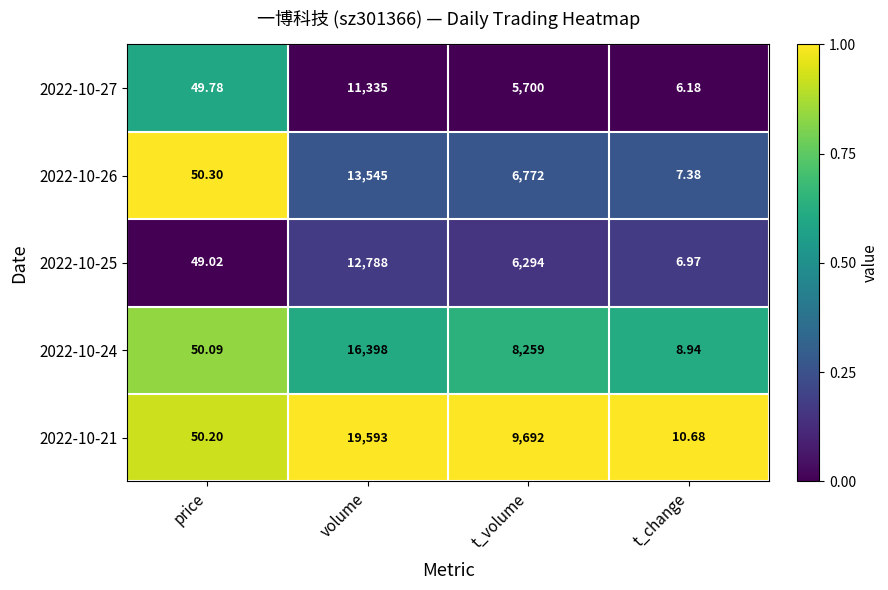

List the labels in order of 2022-10-25 value, largest first.

volume, t_volume, price, t_change